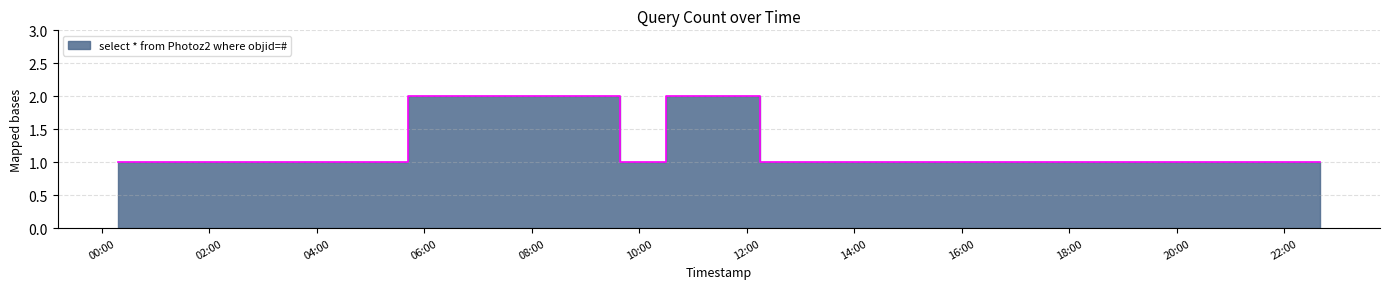

What is the label of the 5th point from the right?

2019-11-29 09:39:00